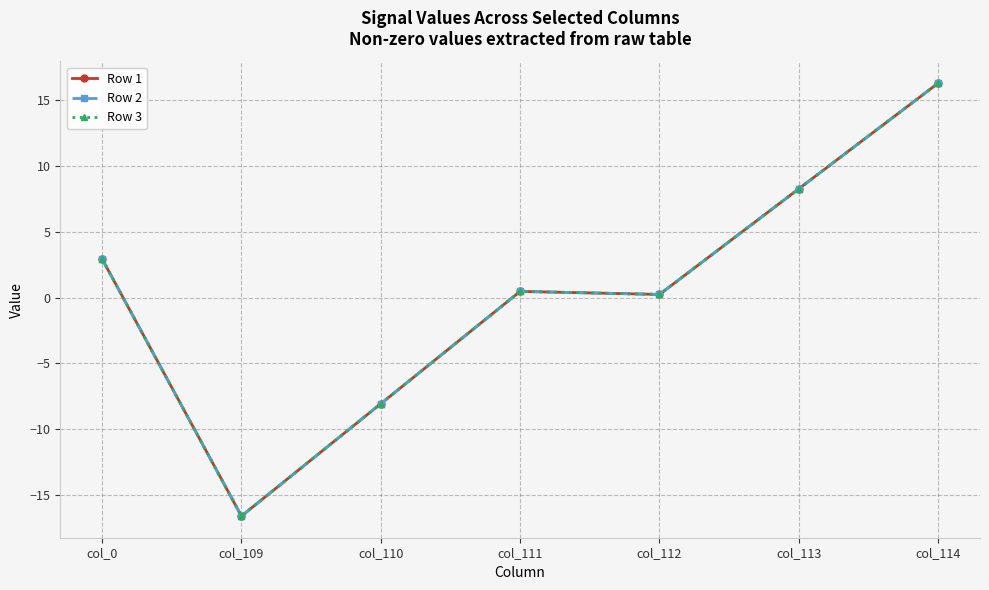

Reading left to right, what are all the values shown in this chart?

Row 1: col_0=2.9	col_109=-16.6	col_110=-8.1	col_111=0.5	col_112=0.2	col_113=8.3	col_114=16.3
Row 2: col_0=2.9	col_109=-16.6	col_110=-8.1	col_111=0.5	col_112=0.2	col_113=8.3	col_114=16.3
Row 3: col_0=2.9	col_109=-16.6	col_110=-8.1	col_111=0.5	col_112=0.2	col_113=8.3	col_114=16.3